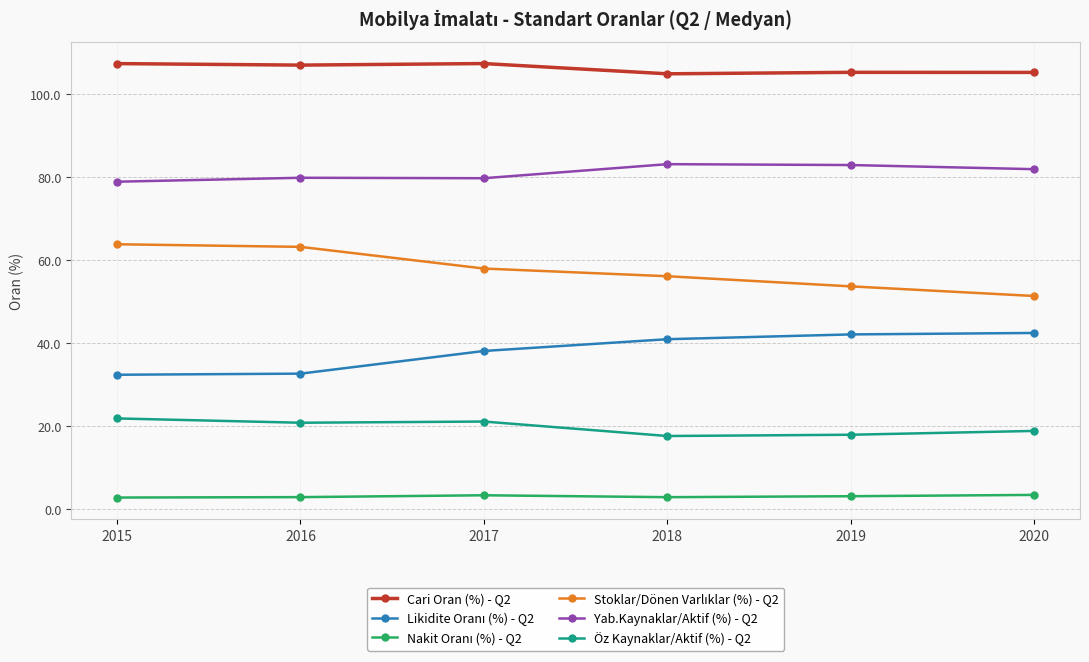

How many lines are shown in the chart?

6